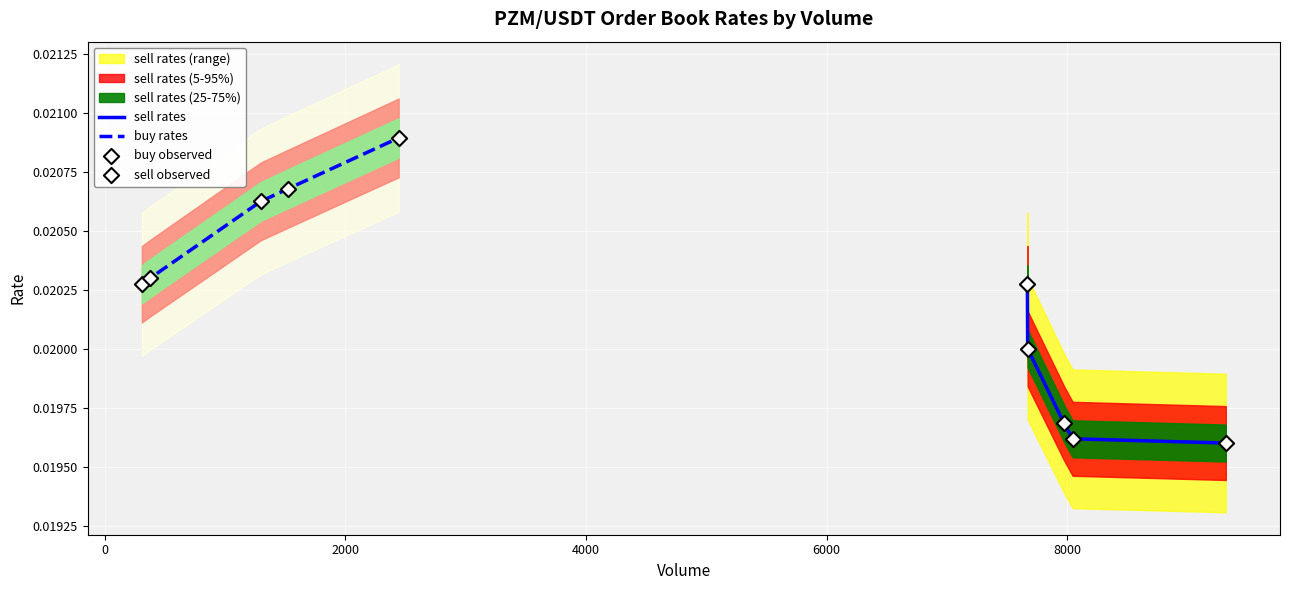

Which series has the largest Y range (max minus min)?

sell rates